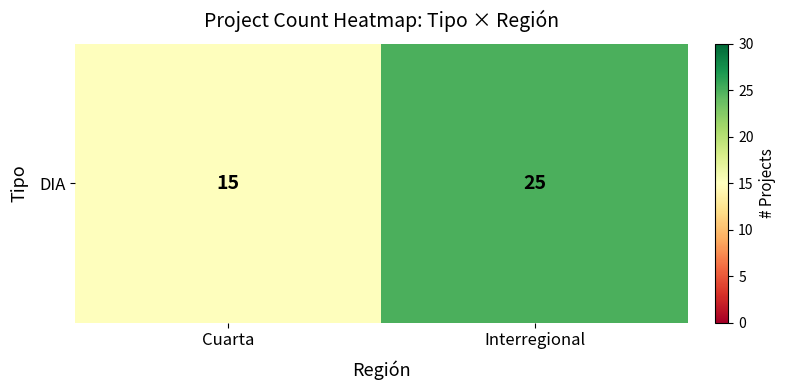

Which category has the highest value across all series?

Interregional